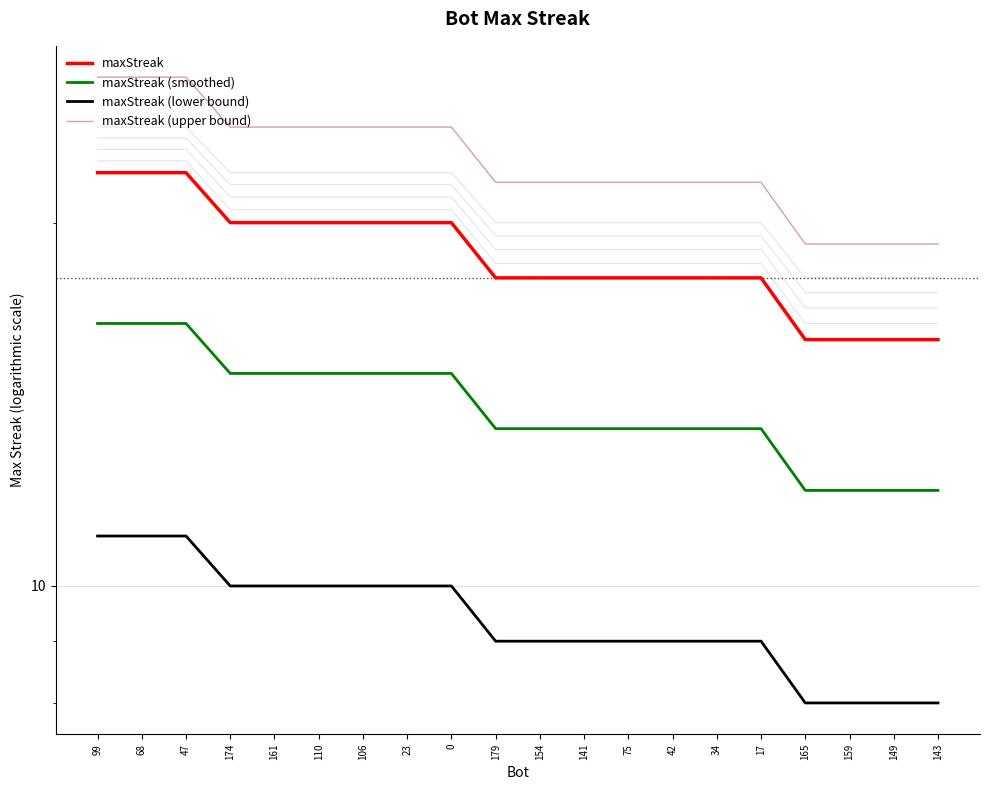

What is the difference between the maxStreak (upper bound) values at 174 and 159?

4.8